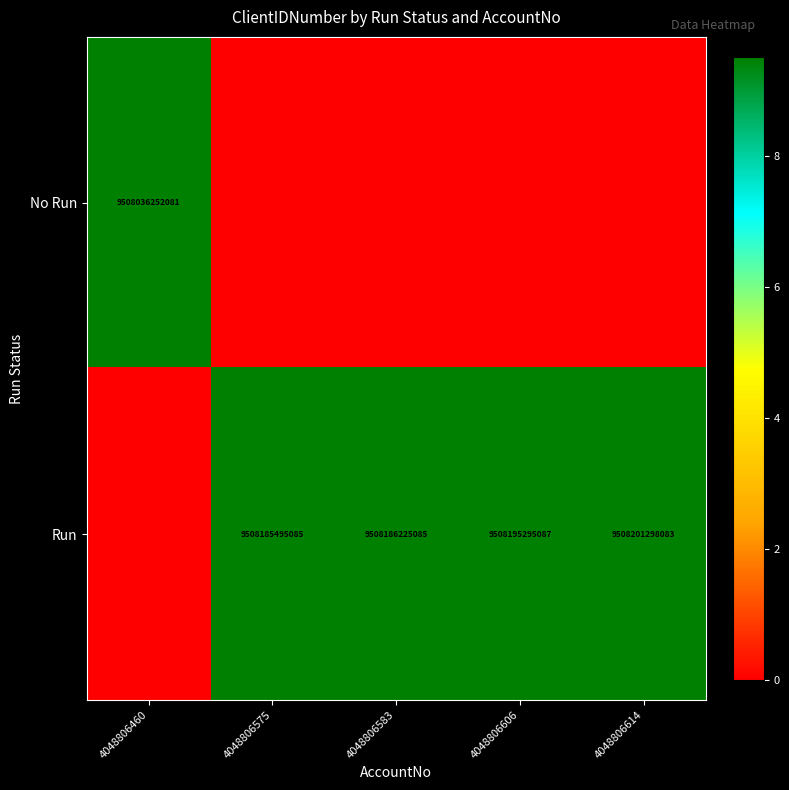

True or false: Run has a value of 9508185495085 at 4048806575.

True